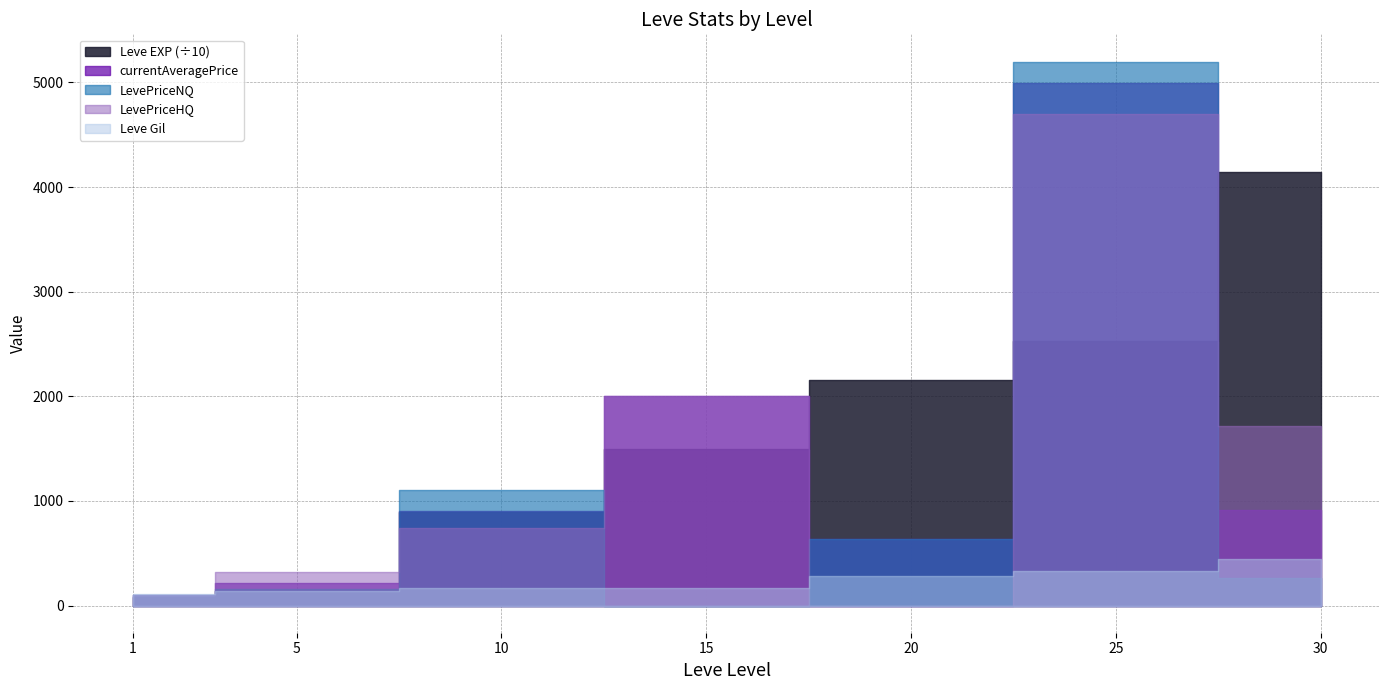

Which series has the widest spread of values?

Leve EXP